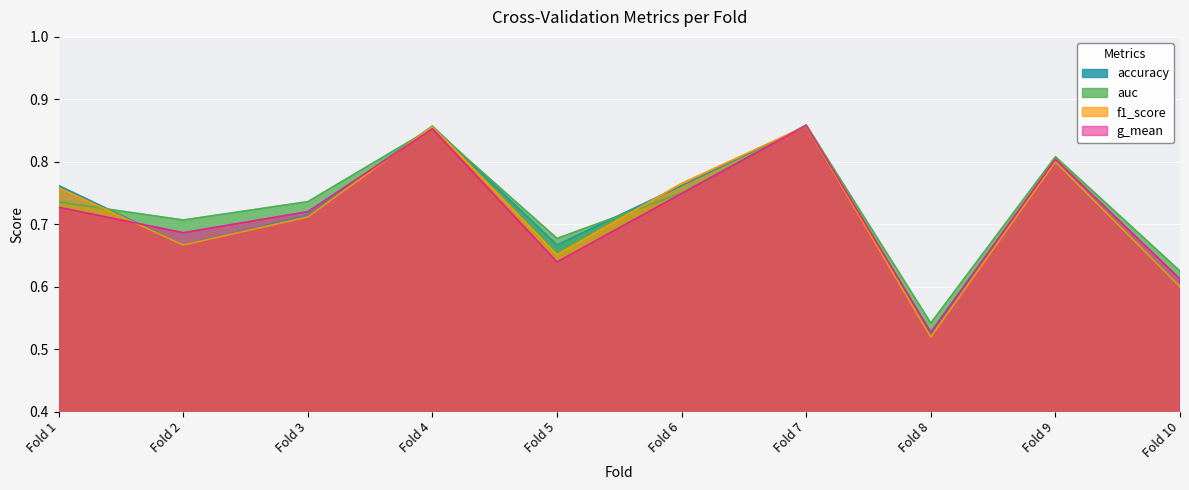

How many g_mean values are between 0 and 1?

10